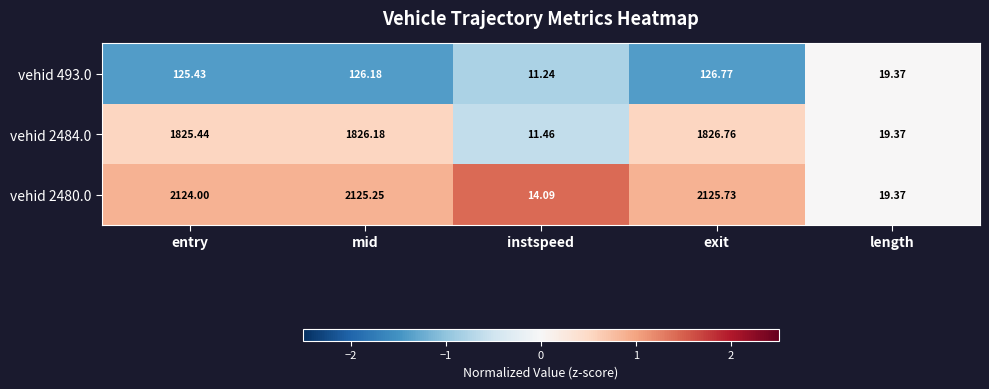

Where is vehid 493.0 nearest to the value 69?

length